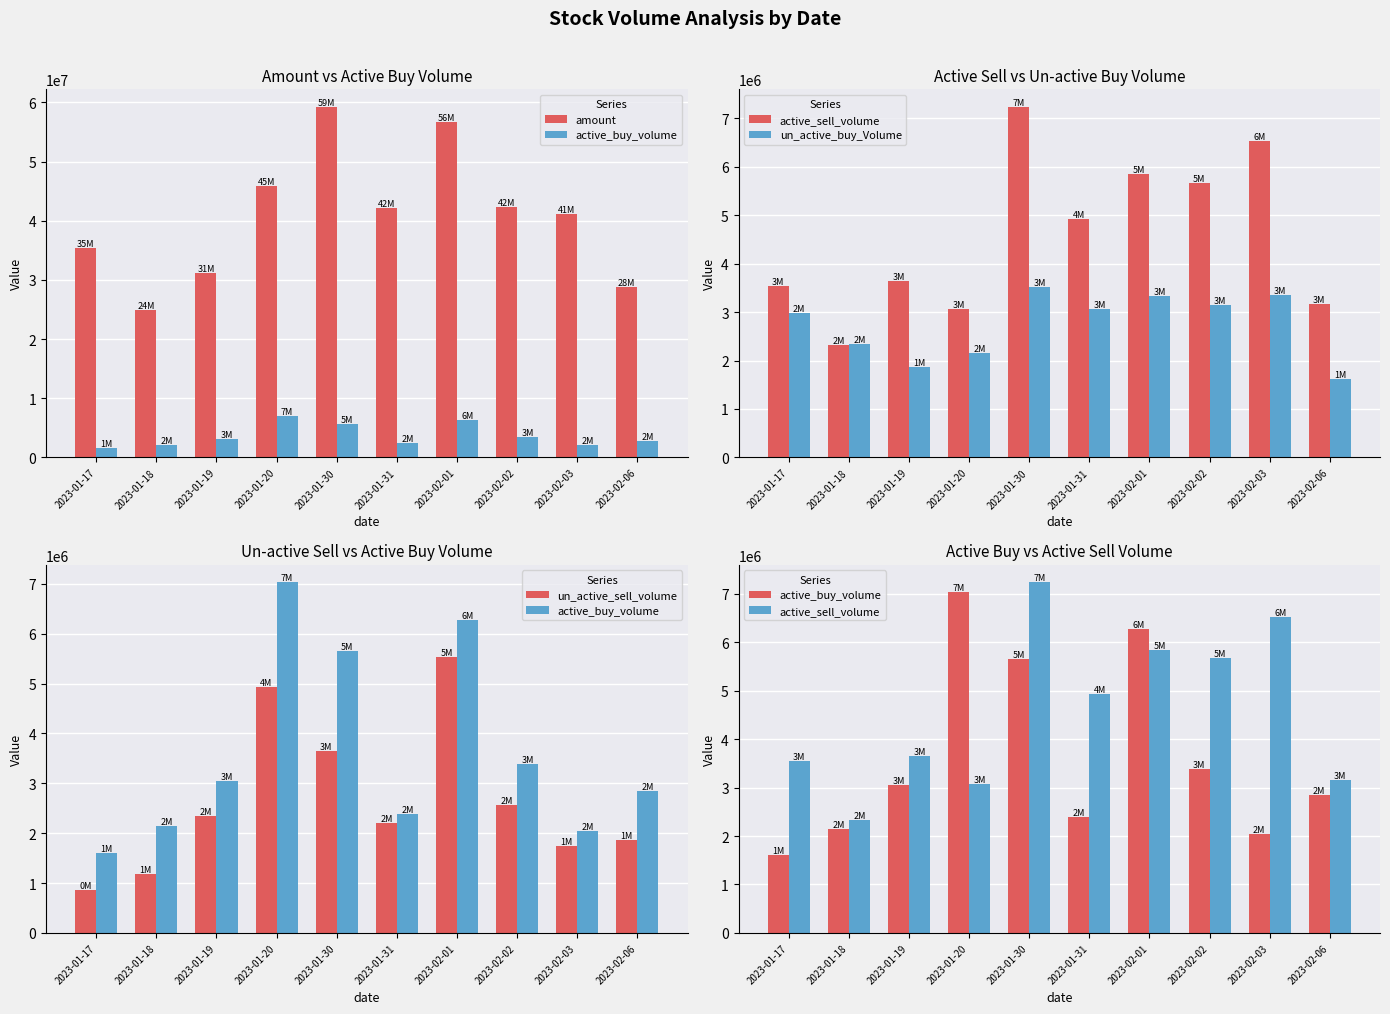

What is the maximum value for active_buy_volume?

7030200